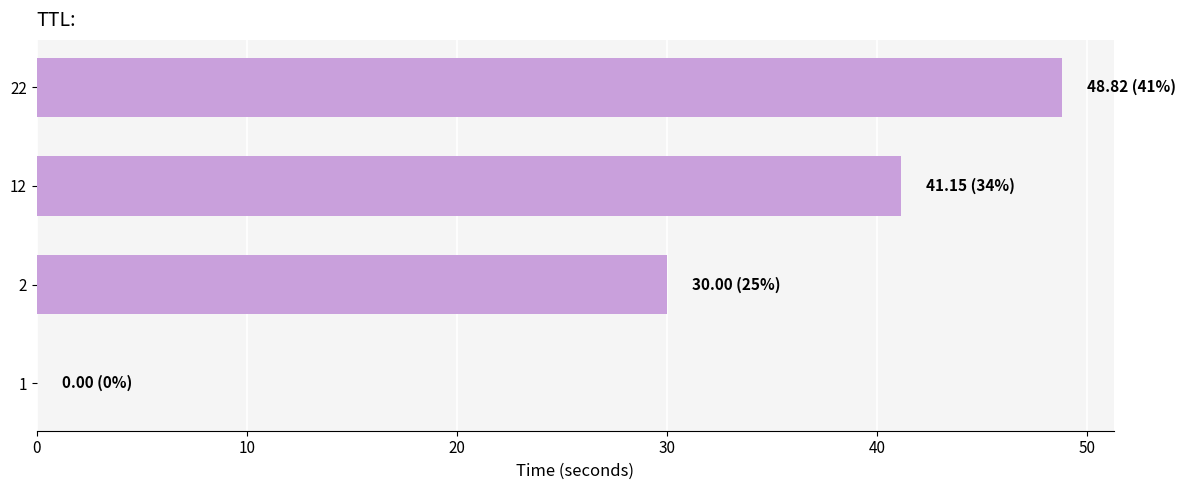

What is the maximum value shown in the chart?

48.8